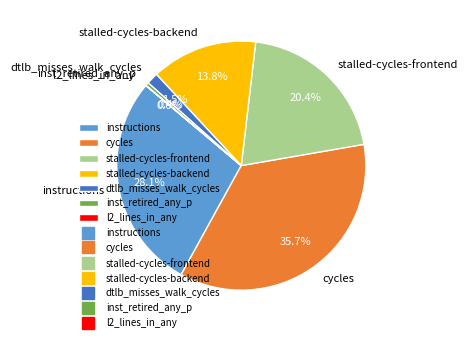

Does any single category account for the majority?

No